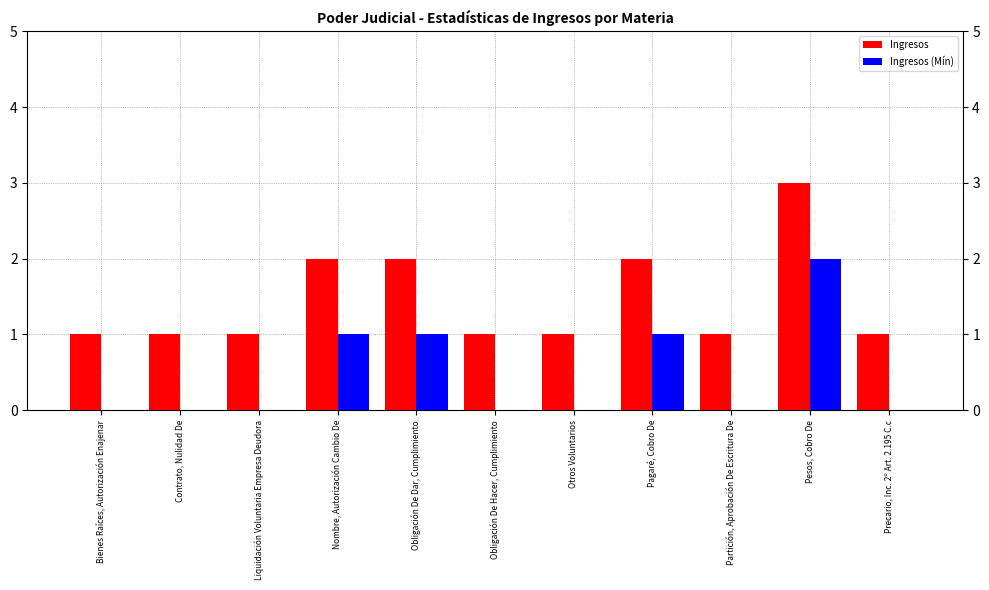

How many groups of bars are there?

11